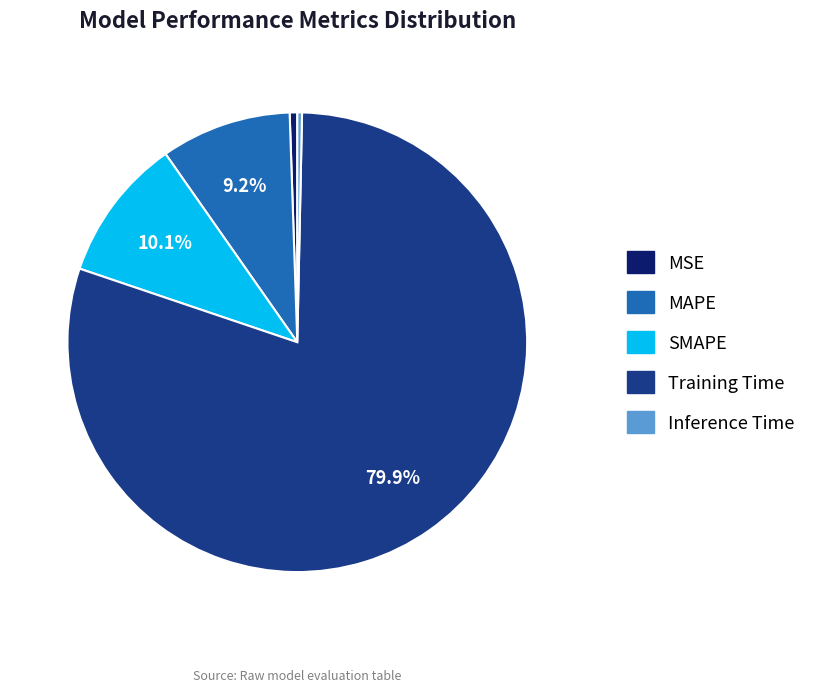

Is there any slice that represents more than half of the pie?

Yes